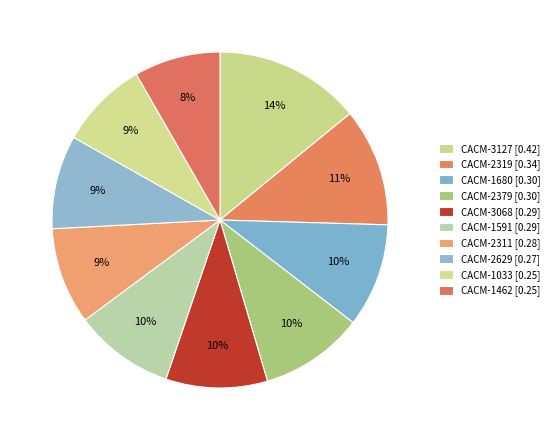

What is the change in value from CACM-3127 to CACM-2379?

-0.1